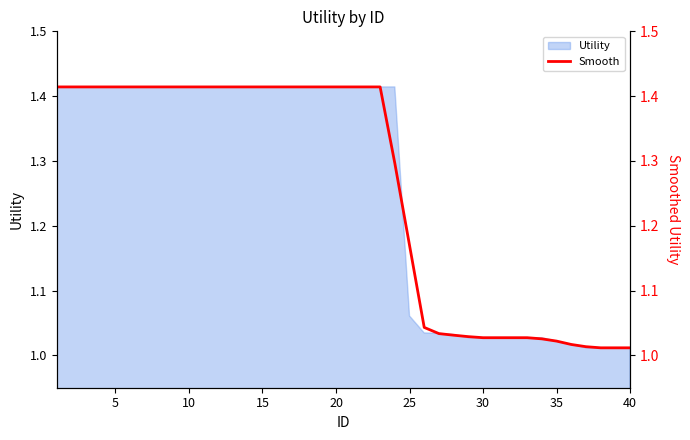

Between 10 and 40, which is larger?

10